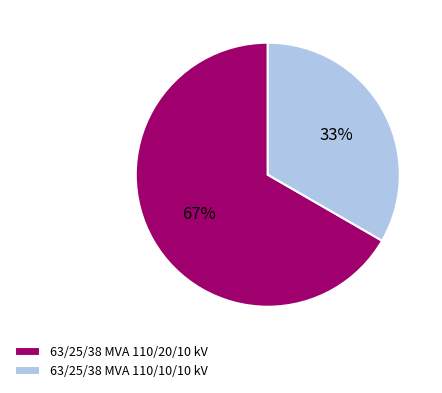

Which slice is the largest?

63/25/38 MVA 110/20/10 kV